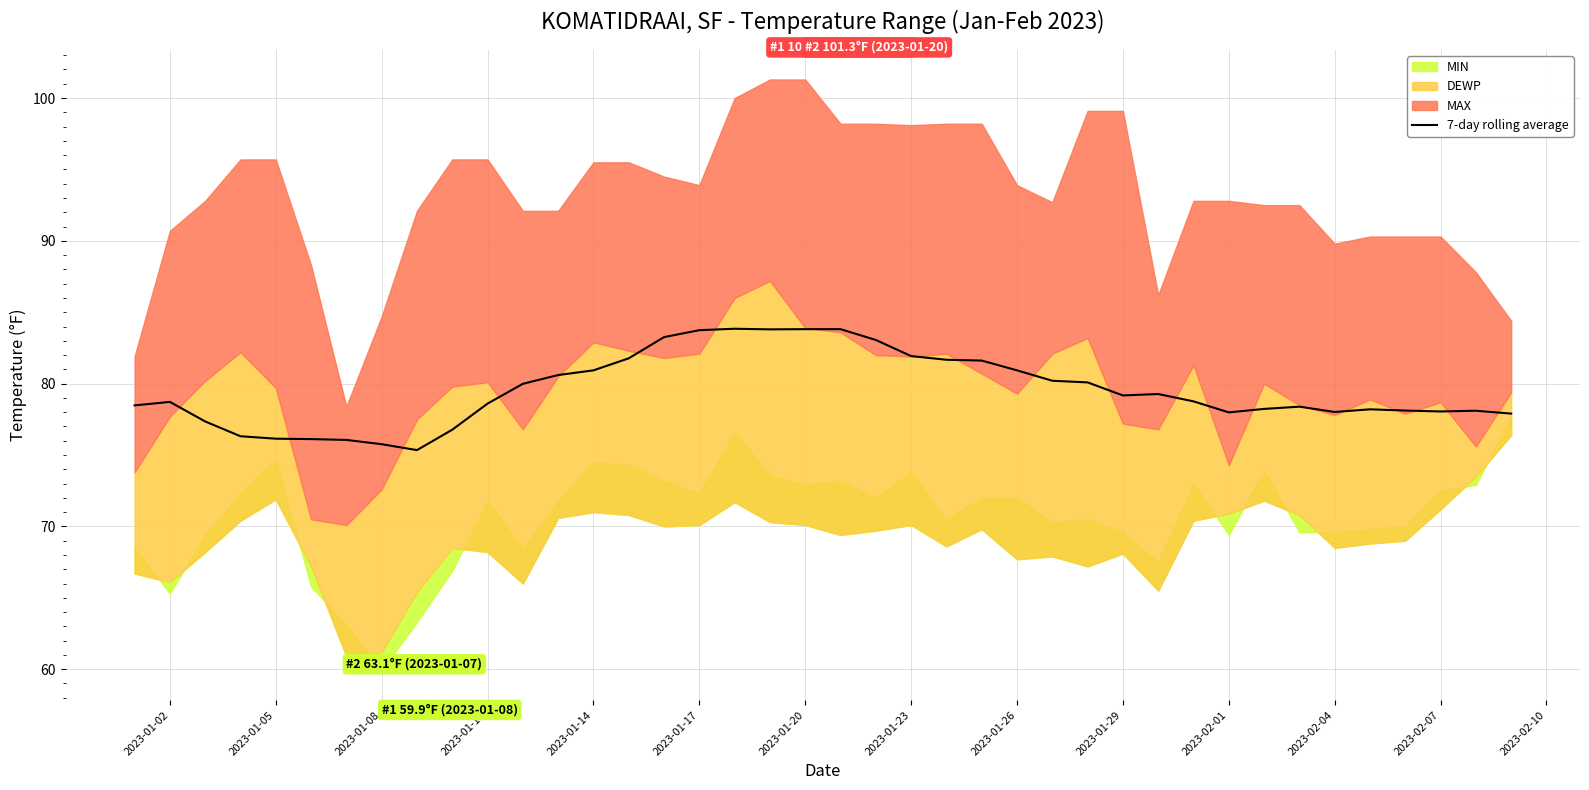

What is the value of the 34th point from the left?

78.4